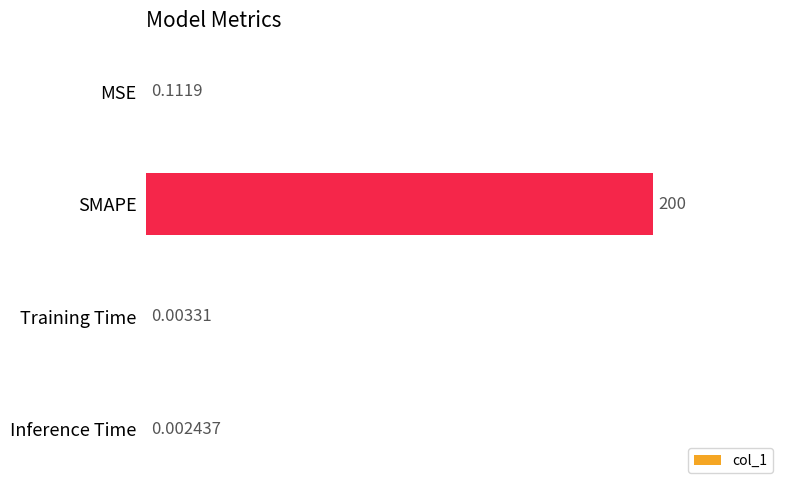

At which category does the chart reach its peak across all series?

SMAPE